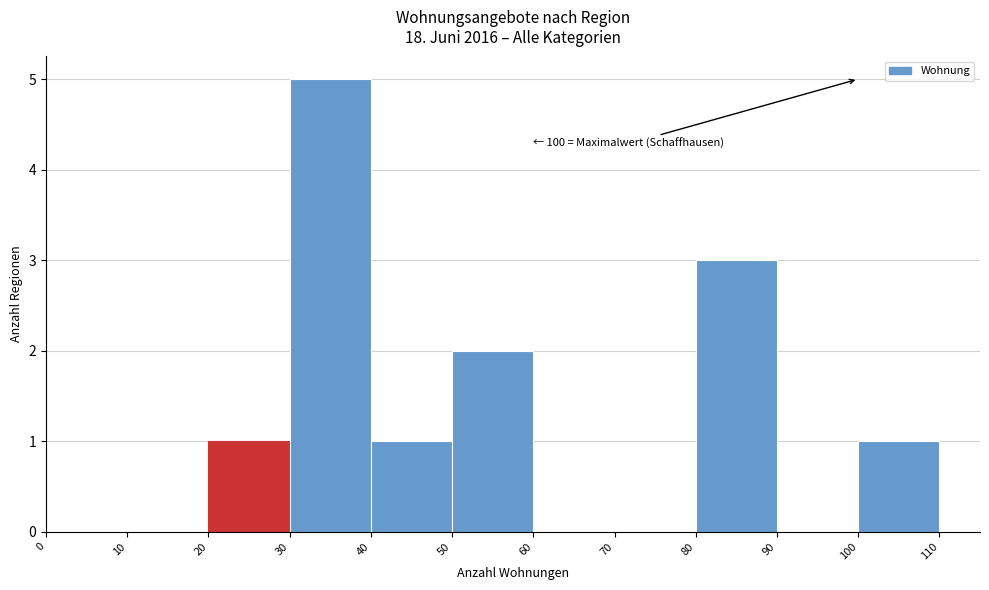

Over which range of the x-axis is the bar tallest?

30 to 40